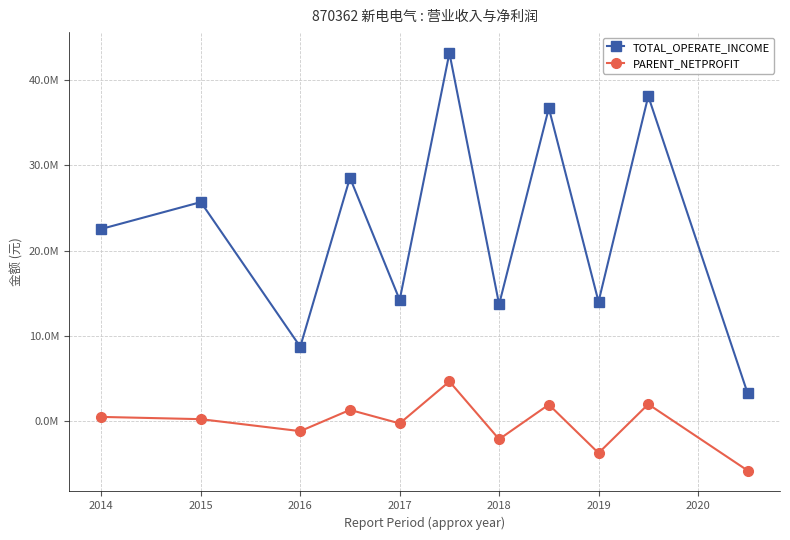

What are all the series names shown in the legend?

TOTAL_OPERATE_INCOME, PARENT_NETPROFIT